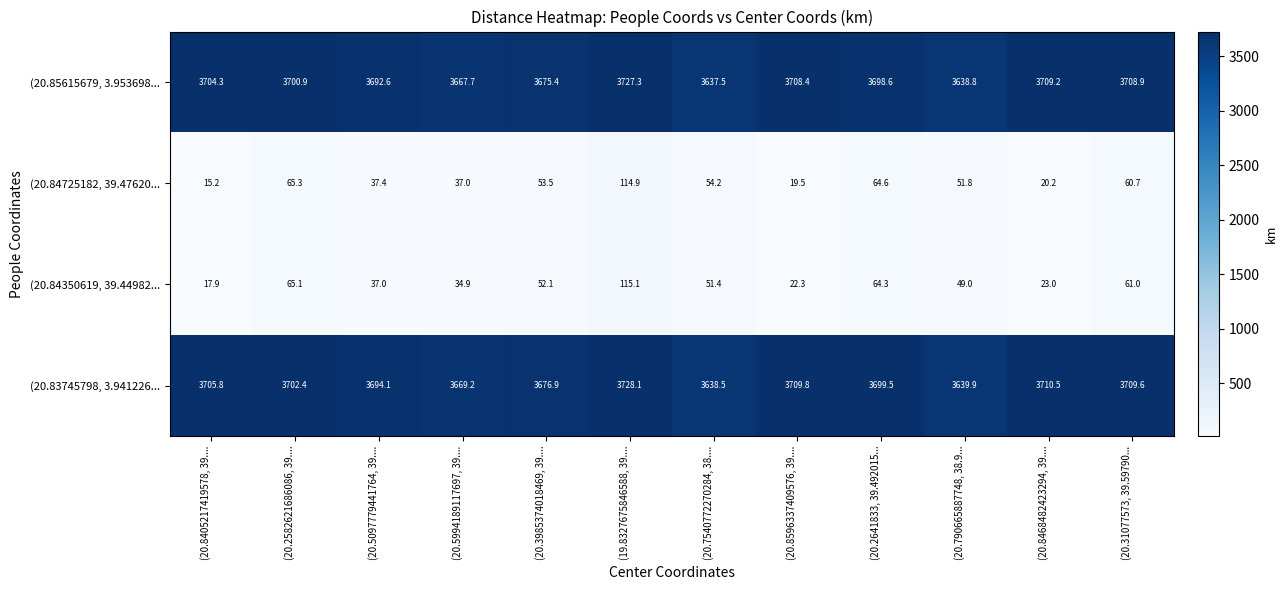

The (20.84725182, 39.47620... series shows 25.5 at (20.8405217419578, 39..... True or false?

False